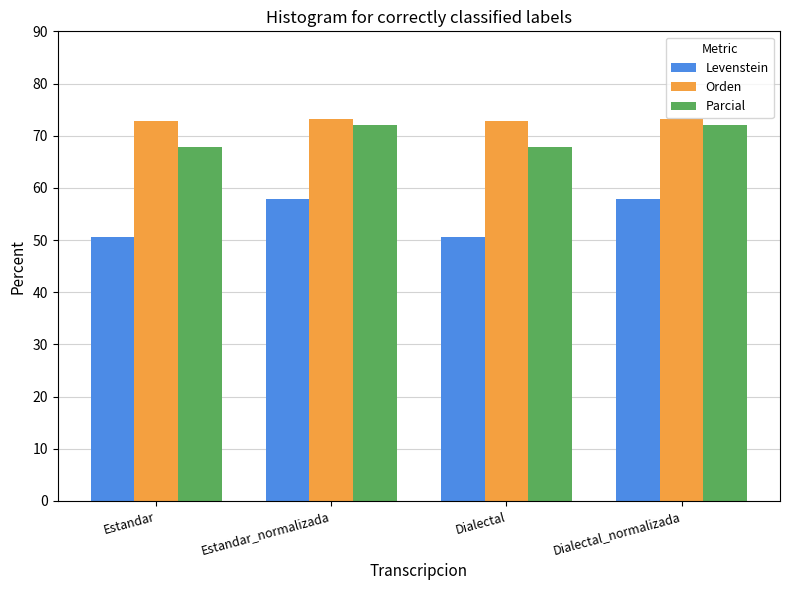

What is the maximum value for Parcial?

72.1